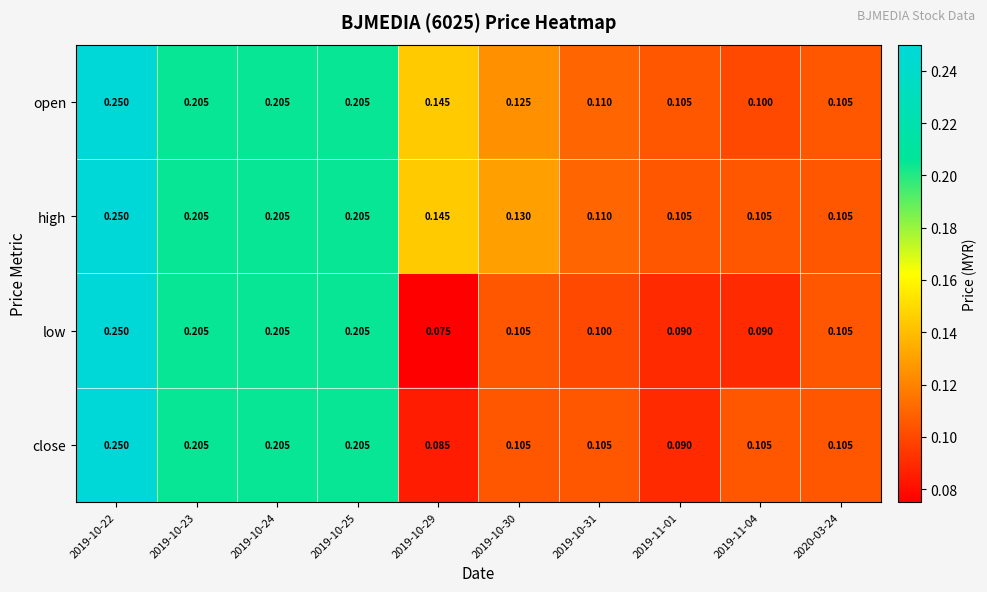

Which category has the highest value across all series?

2019-10-22